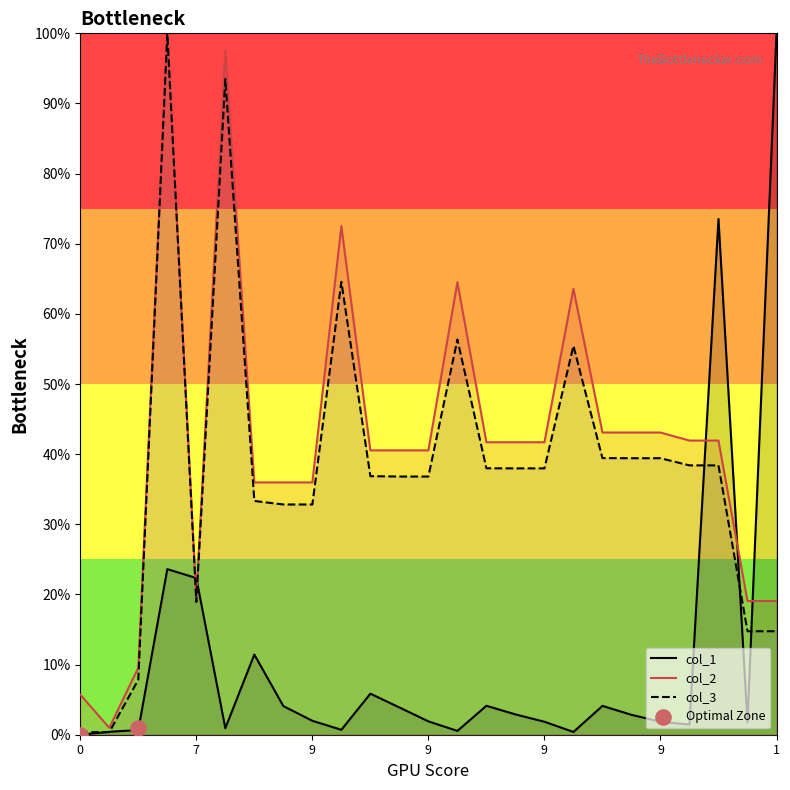

At how many categories does at least one series exceed 0?

25